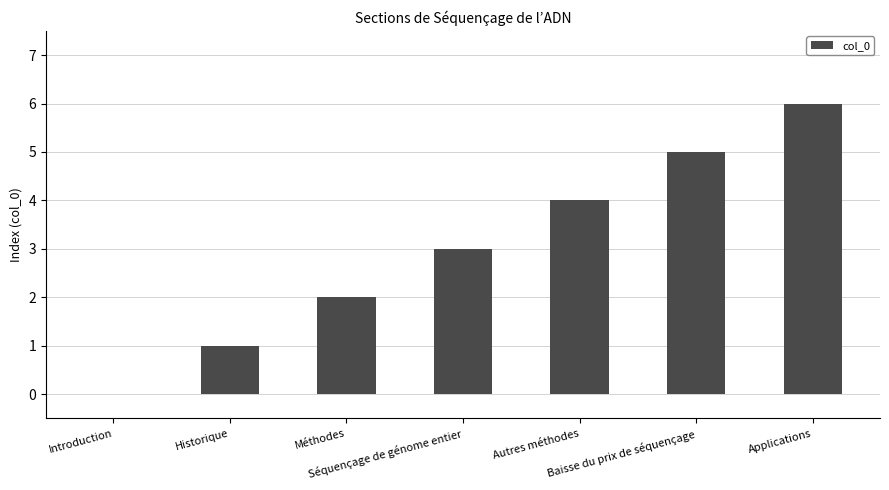

How many values are between 1 and 5?

5